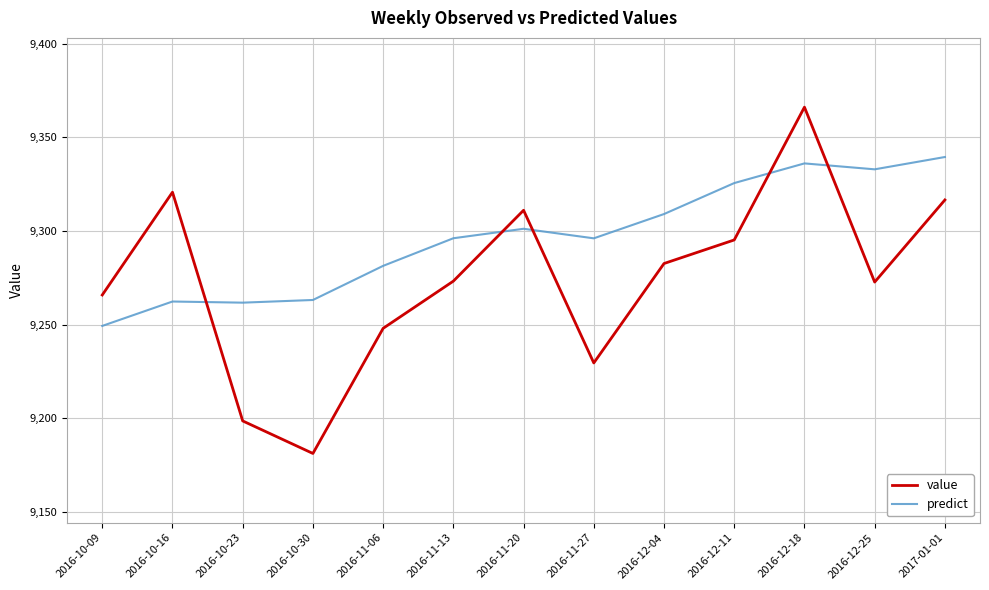

Between 2016-11-06 and 2016-11-20, which series saw the biggest shift?

value